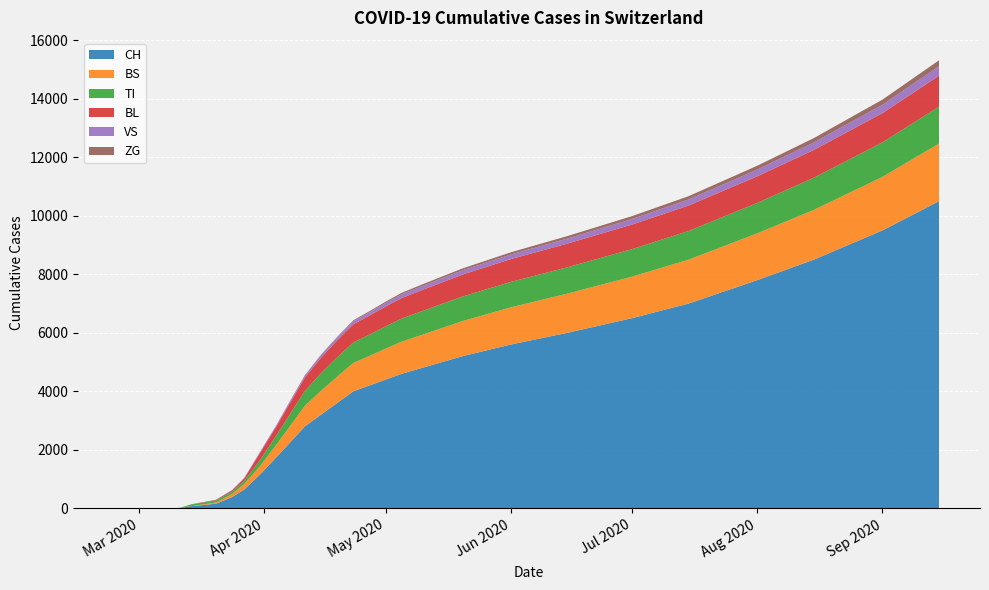

Reading left to right, extract all data points from this chart.

CH: 2020-02-25=0	2020-02-28=0	2020-03-05=2	2020-03-09=5	2020-03-11=11	2020-03-14=76	2020-03-17=116	2020-03-20=157	2020-03-24=386	2020-03-27=642	2020-03-31=1169	2020-04-04=1753	2020-04-07=2200	2020-04-11=2800	2020-04-15=3200	2020-04-19=3600	2020-04-23=4000	2020-04-27=4200	2020-05-01=4400	2020-05-05=4600	2020-05-10=4800	2020-05-20=5200	2020-06-01=5600	2020-06-15=6000	2020-07-01=6500	2020-07-15=7000	2020-08-01=7800	2020-08-15=8500	2020-09-01=9500	2020-09-15=10500
BS: 2020-02-25=0	2020-02-28=0	2020-03-05=0	2020-03-09=0	2020-03-11=4	2020-03-14=4	2020-03-17=25	2020-03-20=46	2020-03-24=105	2020-03-27=191	2020-03-31=292	2020-04-04=434	2020-04-07=550	2020-04-11=700	2020-04-15=820	2020-04-19=900	2020-04-23=970	2020-04-27=1010	2020-05-01=1060	2020-05-05=1100	2020-05-10=1130	2020-05-20=1200	2020-06-01=1270	2020-06-15=1340	2020-07-01=1420	2020-07-15=1500	2020-08-01=1600	2020-08-15=1700	2020-09-01=1830	2020-09-15=1970
TI: 2020-02-25=0	2020-02-28=0	2020-03-05=0	2020-03-09=0	2020-03-11=0	2020-03-14=61	2020-03-17=62	2020-03-20=67	2020-03-24=80	2020-03-27=107	2020-03-31=202	2020-04-04=314	2020-04-07=400	2020-04-11=510	2020-04-15=600	2020-04-19=660	2020-04-23=700	2020-04-27=730	2020-05-01=760	2020-05-05=790	2020-05-10=810	2020-05-20=840	2020-06-01=870	2020-06-15=900	2020-07-01=940	2020-07-15=980	2020-08-01=1040	2020-08-15=1100	2020-09-01=1180	2020-09-15=1260
BL: 2020-02-25=0	2020-02-28=0	2020-03-05=0	2020-03-09=1	2020-03-11=2	2020-03-14=2	2020-03-17=13	2020-03-20=20	2020-03-24=46	2020-03-27=84	2020-03-31=251	2020-04-04=309	2020-04-07=380	2020-04-11=460	2020-04-15=530	2020-04-19=580	2020-04-23=620	2020-04-27=650	2020-05-01=680	2020-05-05=700	2020-05-10=720	2020-05-20=750	2020-06-01=780	2020-06-15=810	2020-07-01=840	2020-07-15=870	2020-08-01=910	2020-08-15=950	2020-09-01=1000	2020-09-15=1060
VS: 2020-02-25=0	2020-02-28=0	2020-03-05=0	2020-03-09=0	2020-03-11=0	2020-03-14=0	2020-03-17=1	2020-03-20=5	2020-03-24=12	2020-03-27=18	2020-03-31=39	2020-04-04=46	2020-04-07=55	2020-04-11=70	2020-04-15=85	2020-04-19=95	2020-04-23=105	2020-04-27=112	2020-05-01=120	2020-05-05=128	2020-05-10=135	2020-05-20=145	2020-06-01=158	2020-06-15=172	2020-07-01=190	2020-07-15=208	2020-08-01=230	2020-08-15=255	2020-09-01=285	2020-09-15=320
ZG: 2020-02-25=0	2020-02-28=0	2020-03-05=0	2020-03-09=0	2020-03-11=0	2020-03-14=0	2020-03-17=0	2020-03-20=0	2020-03-24=0	2020-03-27=0	2020-03-31=0	2020-04-04=0	2020-04-07=5	2020-04-11=10	2020-04-15=18	2020-04-19=25	2020-04-23=32	2020-04-27=38	2020-05-01=44	2020-05-05=50	2020-05-10=56	2020-05-20=64	2020-06-01=74	2020-06-15=85	2020-07-01=98	2020-07-15=112	2020-08-01=130	2020-08-15=150	2020-09-01=175	2020-09-15=205